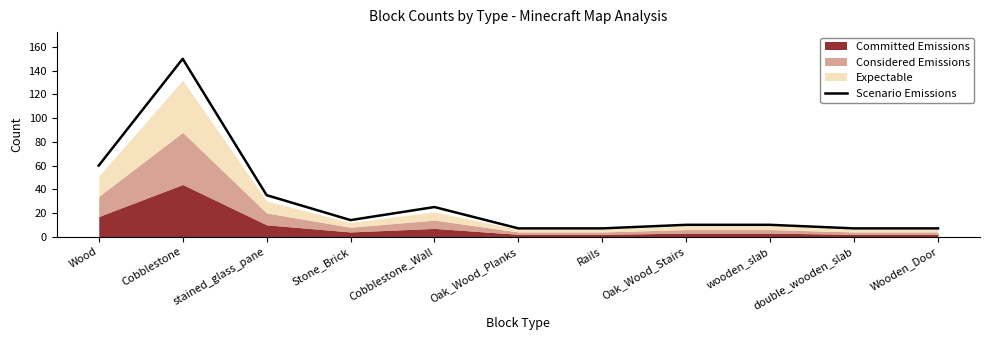

Rank the categories by value from lowest to highest.

Oak_Wood_Planks, Rails, double_wooden_slab, Wooden_Door, Oak_Wood_Stairs, wooden_slab, Stone_Brick, Cobblestone_Wall, stained_glass_pane, Wood, Cobblestone